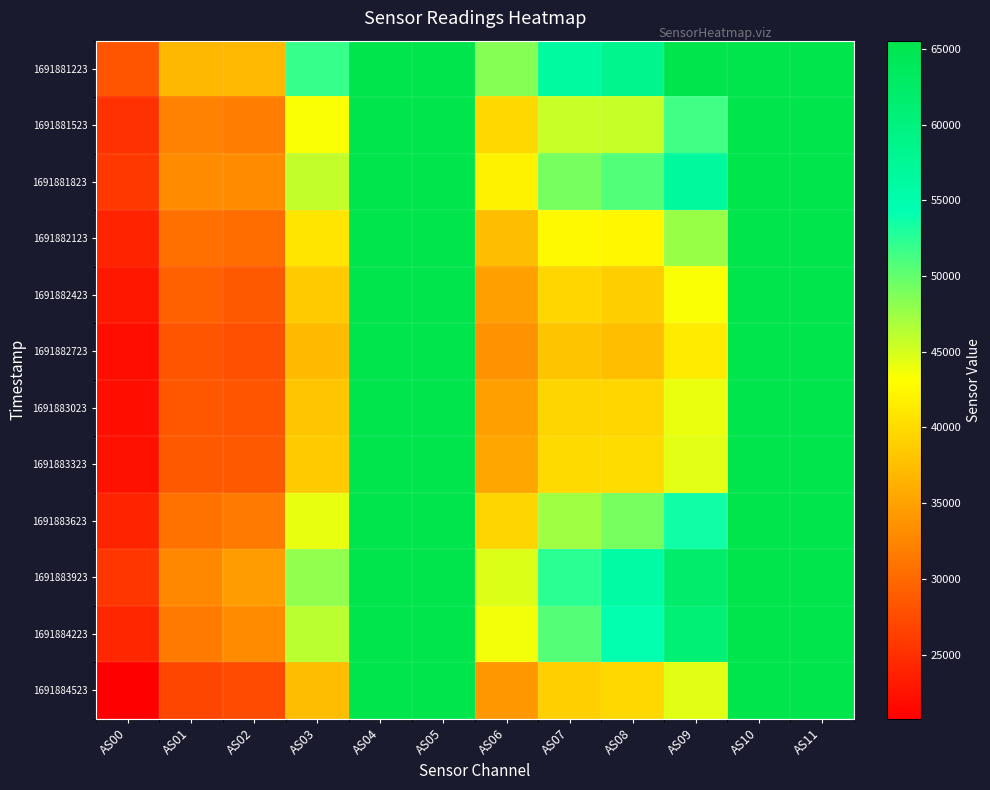

At which category is the sum across all series the highest?

AS04